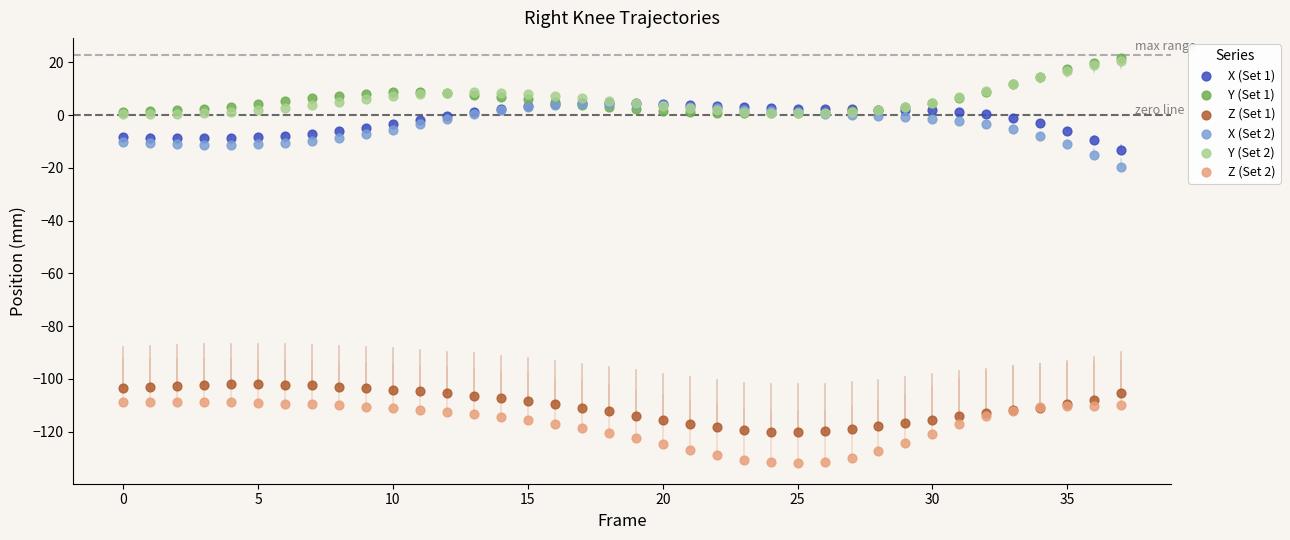

Across all series, what Y value is closest to -55?

-19.8